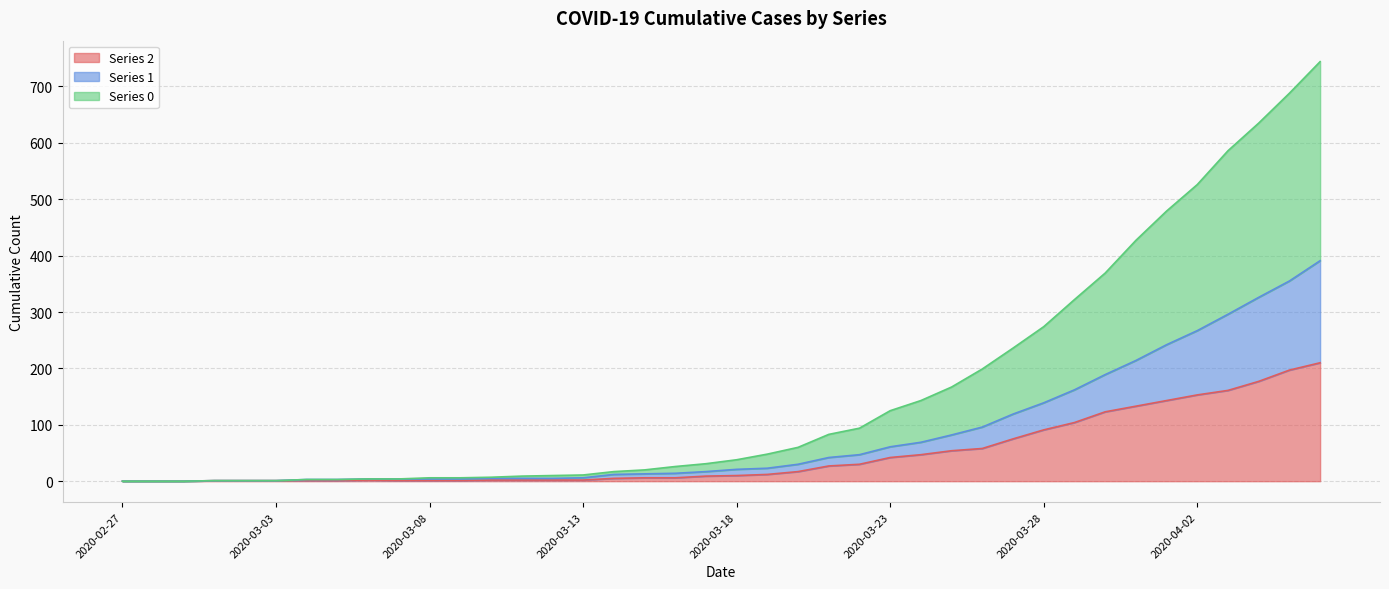

Where does the 2 series first go above 10?

2020-03-19